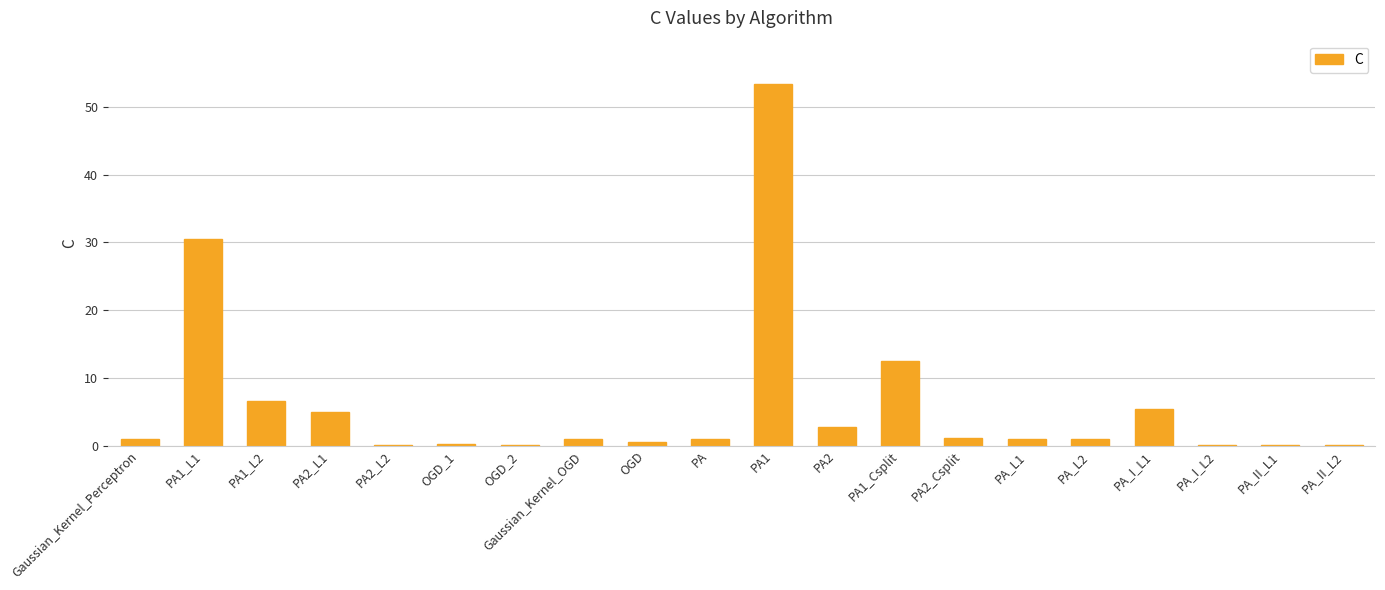

At which label is the value closest to 26?

PA1_L1